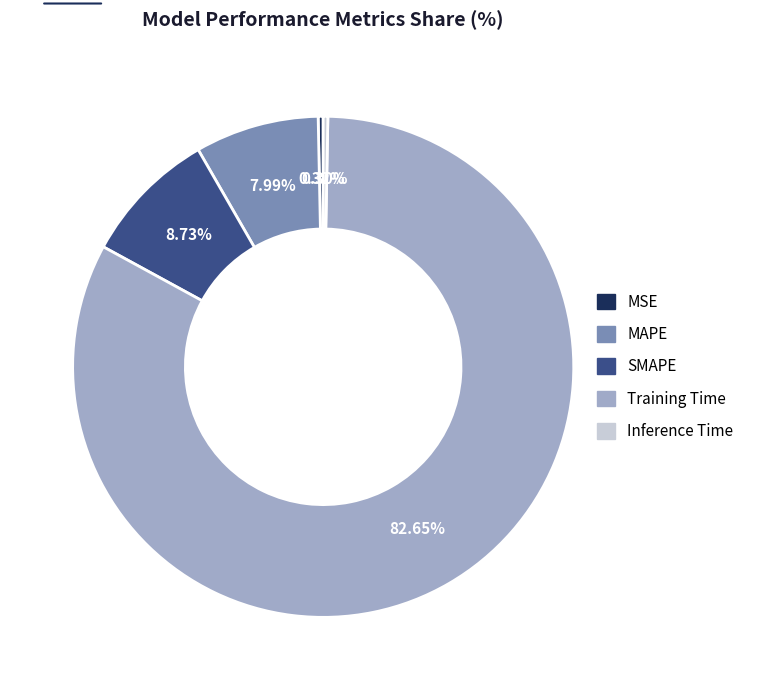

Combined, what portion of the pie is Training Time and Inference Time?

83.0%